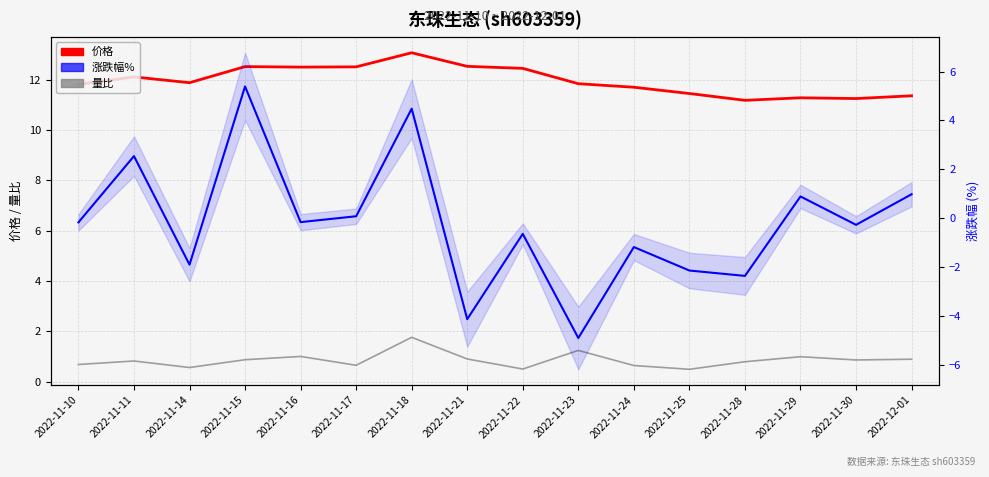

What is the maximum value for 量比?

1.8